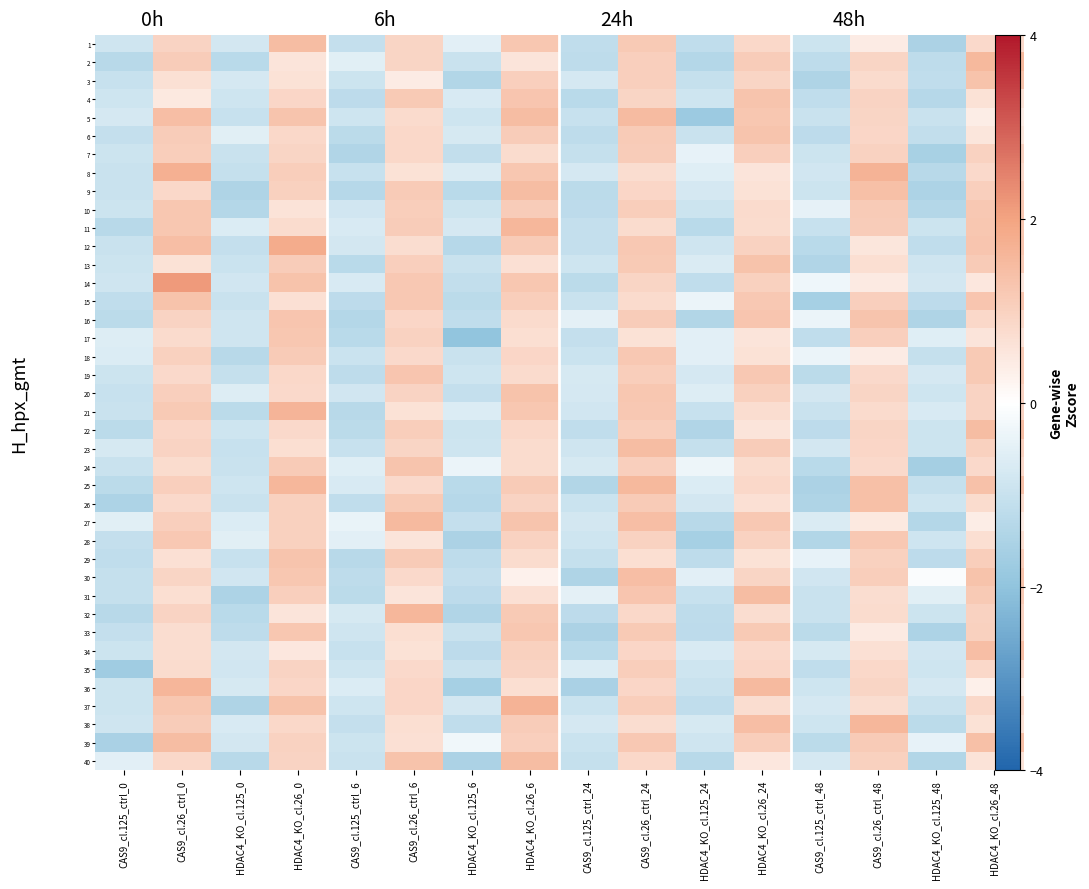

What is the spread (max minus min) of values at CAS9_cl.125_ctrl_48?

1.3